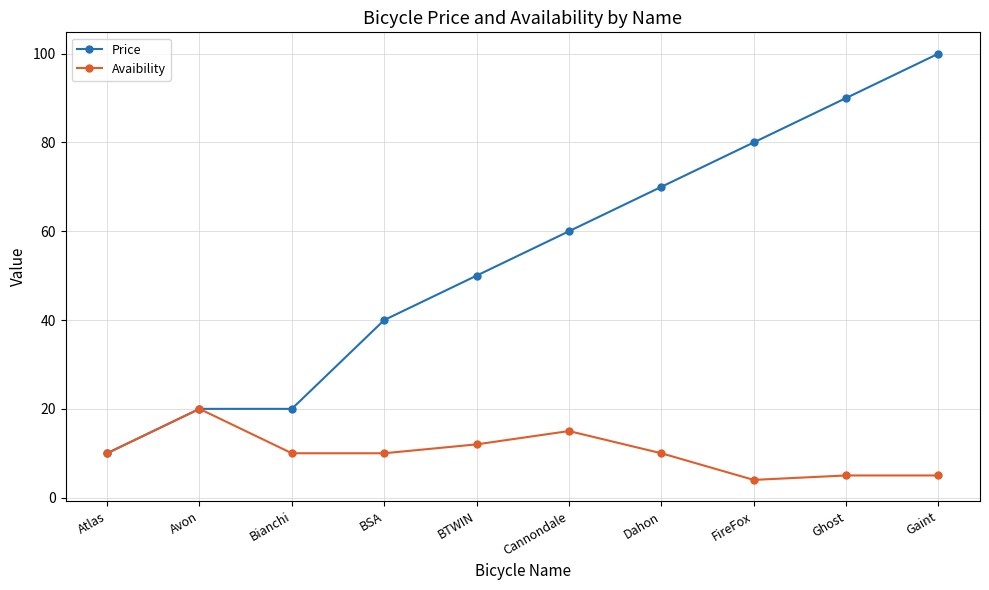

The Price series shows 50 at BTWIN. True or false?

True